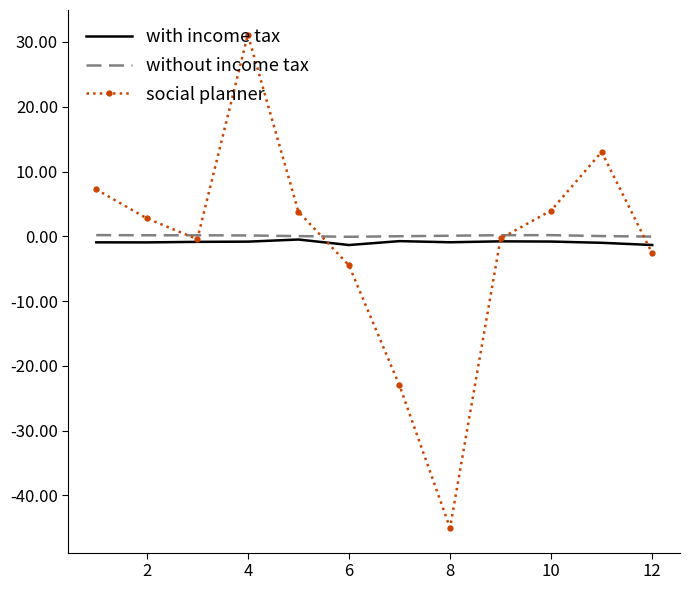

Which series has the largest range (max minus min)?

social planner